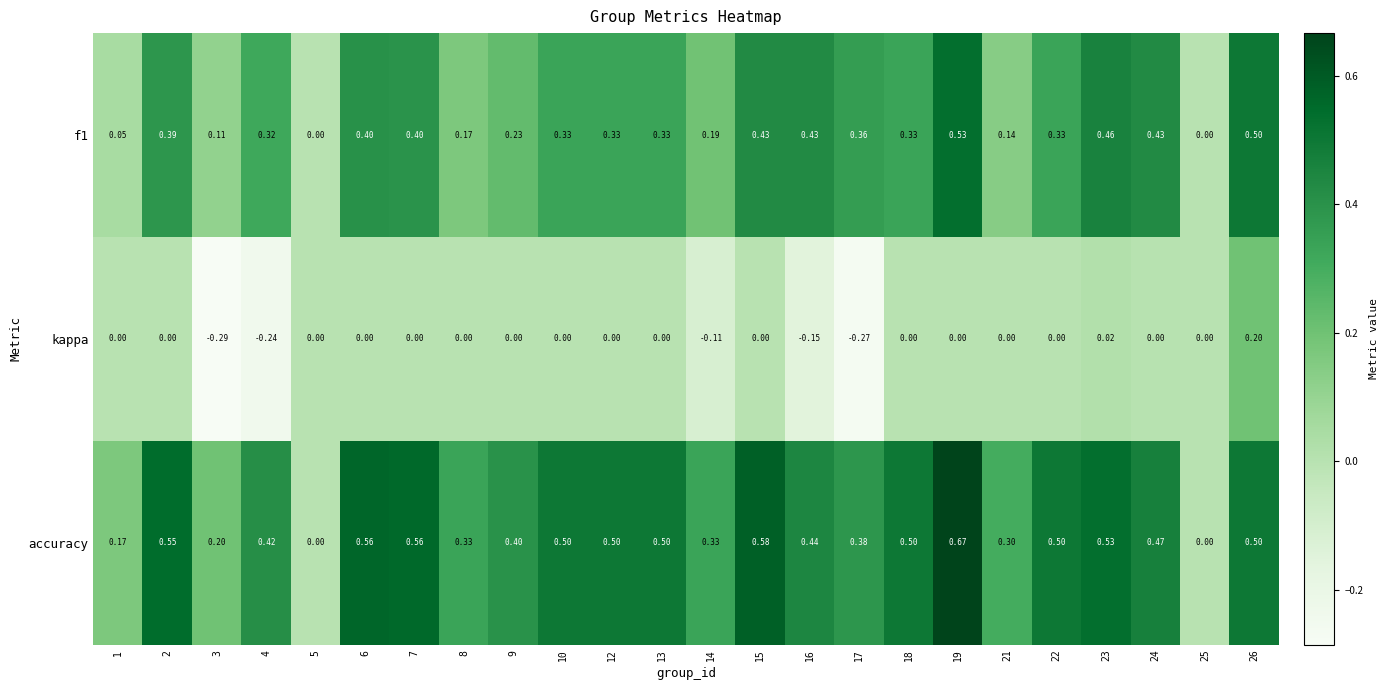

Which series has the largest total across all categories?

accuracy